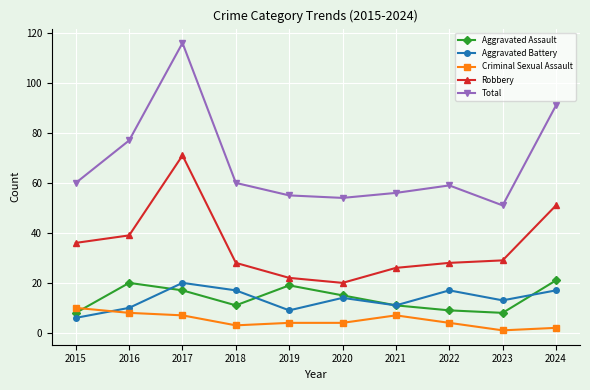

True or false: Aggravated Battery and Total cross at least once.

False